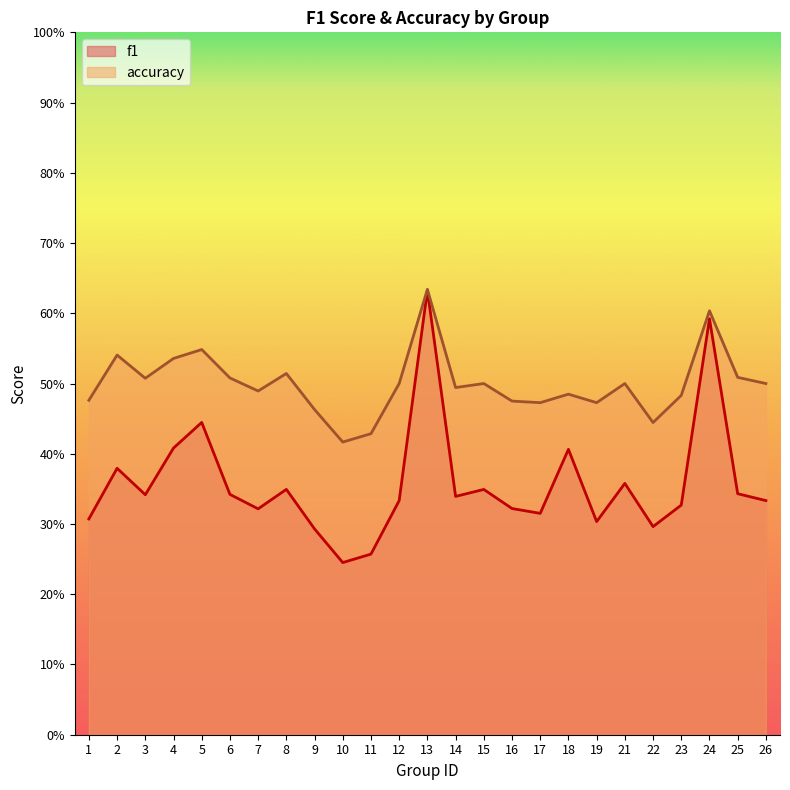

True or false: accuracy and f1 intersect in this chart.

False